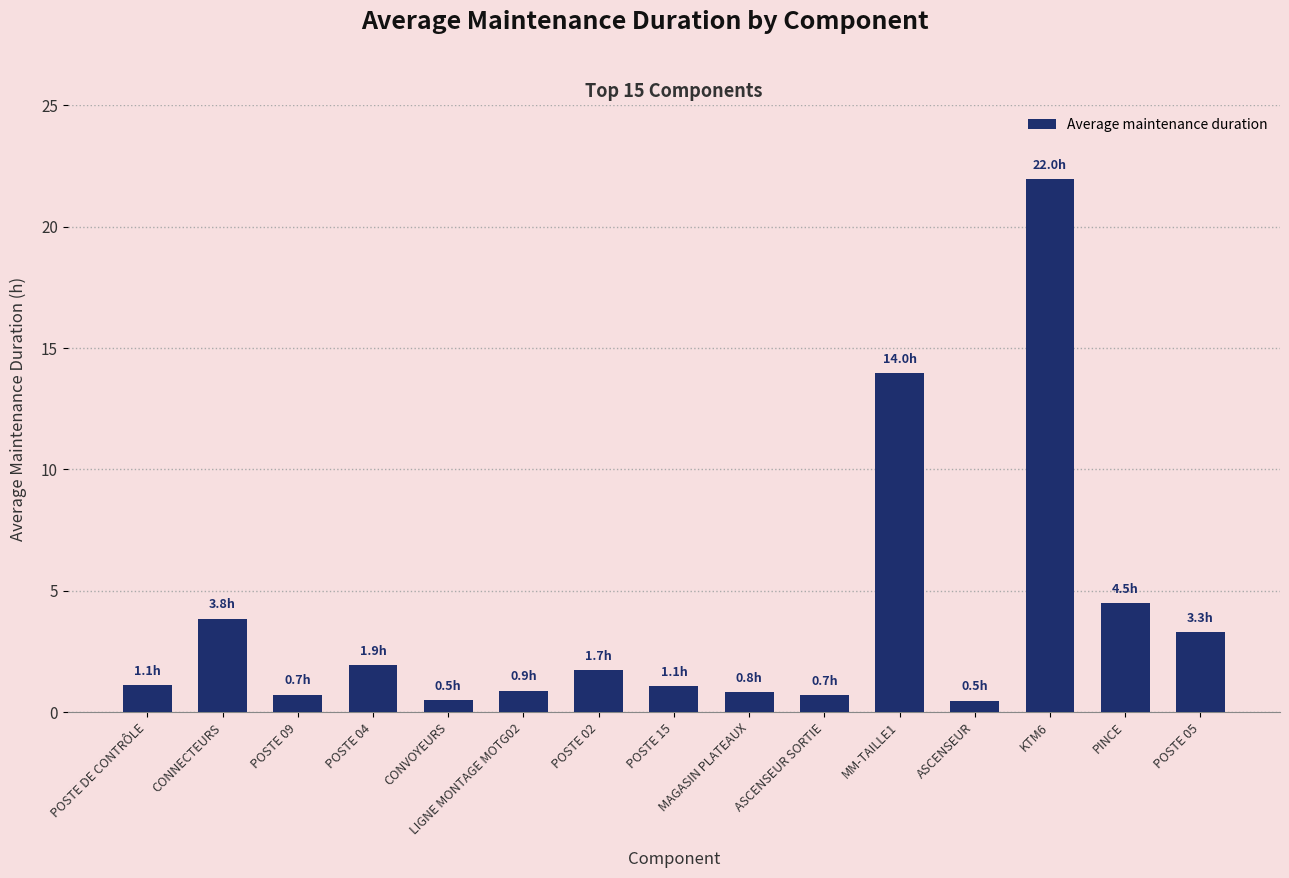

What is the change in value from ASCENSEUR SORTIE to MM-TAILLE1?

+13.3